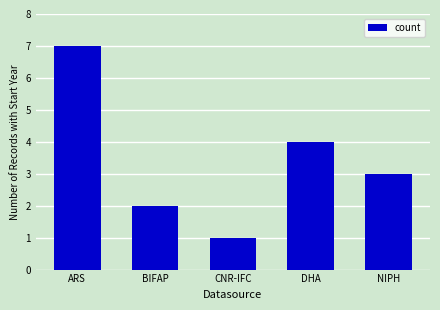

What value does the data have at CNR-IFC?

1